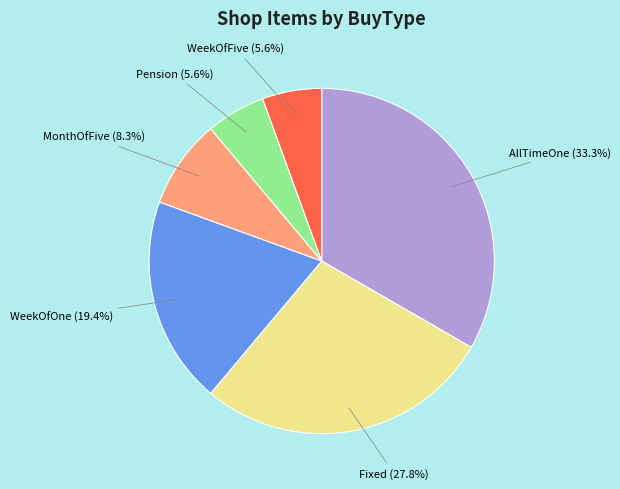

Is there a majority slice in this chart?

No